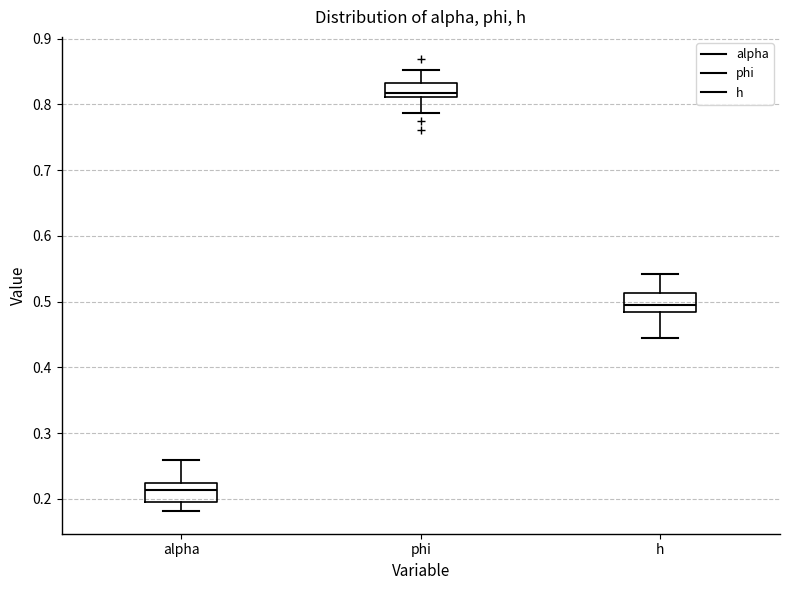

Reading left to right, read every box against the y-axis: the position of its median line, the range the box covers, and the ends of its whiskers. The values are not printed on the chart, so give them approximately, as read against the axis.

alpha: median 0.21, box 0.19 to 0.22, whiskers 0.18 to 0.26
phi: median 0.82, box 0.81 to 0.83, whiskers 0.79 to 0.85
h: median 0.50, box 0.48 to 0.51, whiskers 0.45 to 0.54